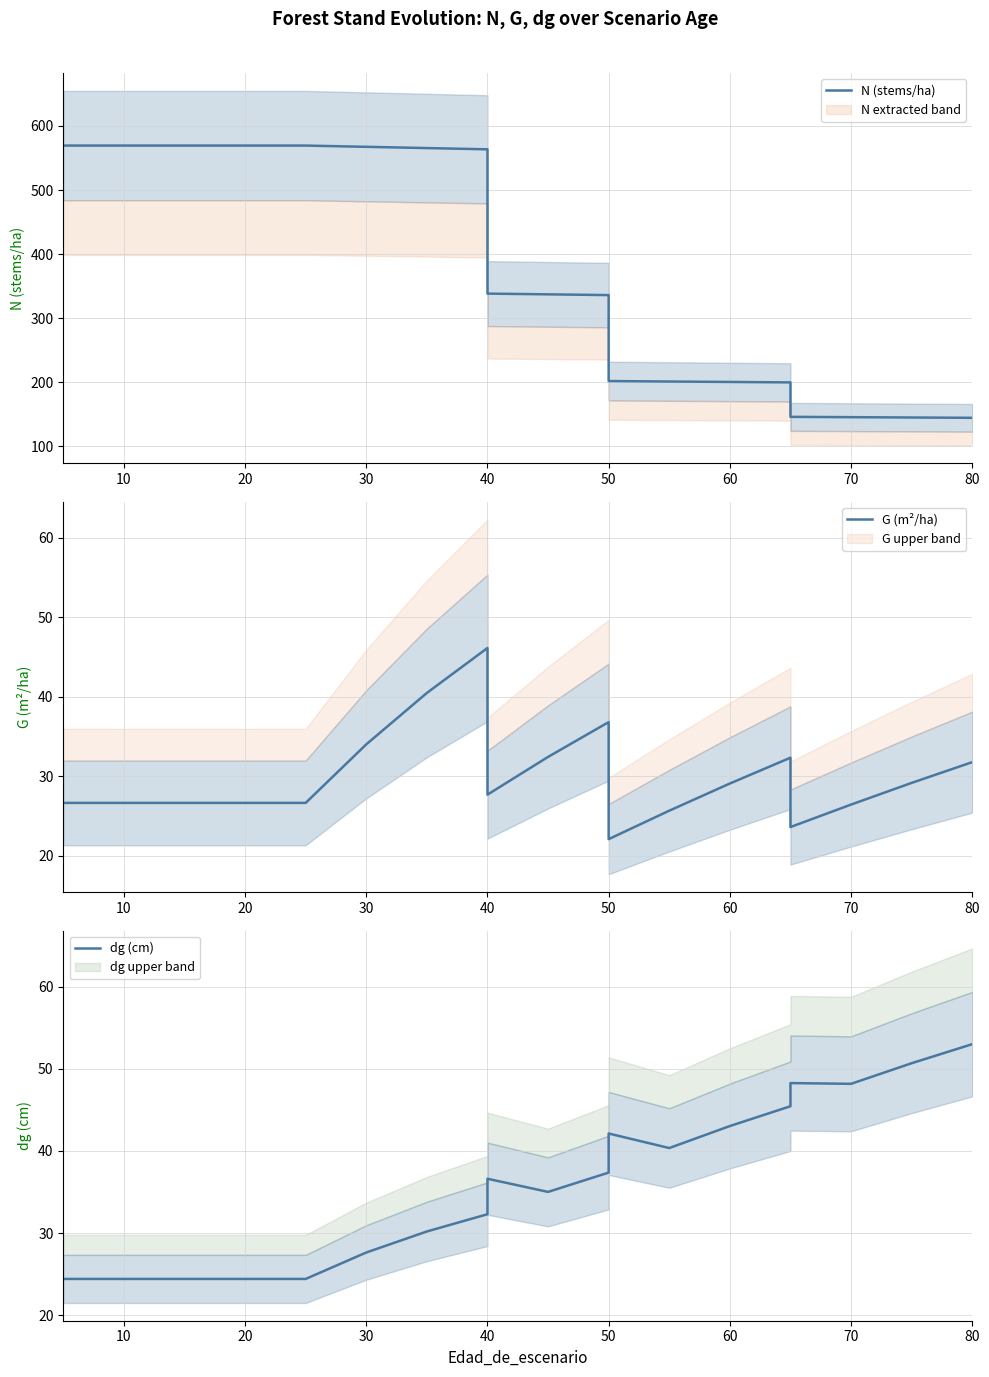

What is the minimum value shown in the chart?

22.1